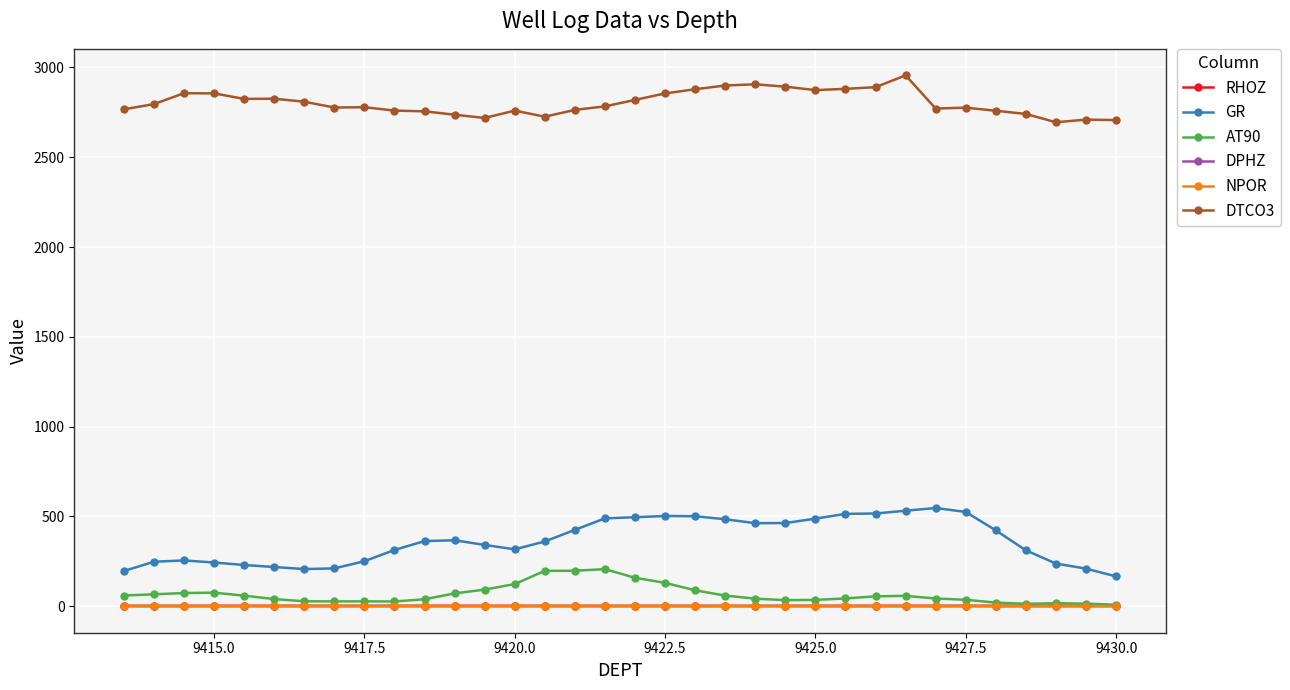

At how many categories does at least one series exceed 494?

34